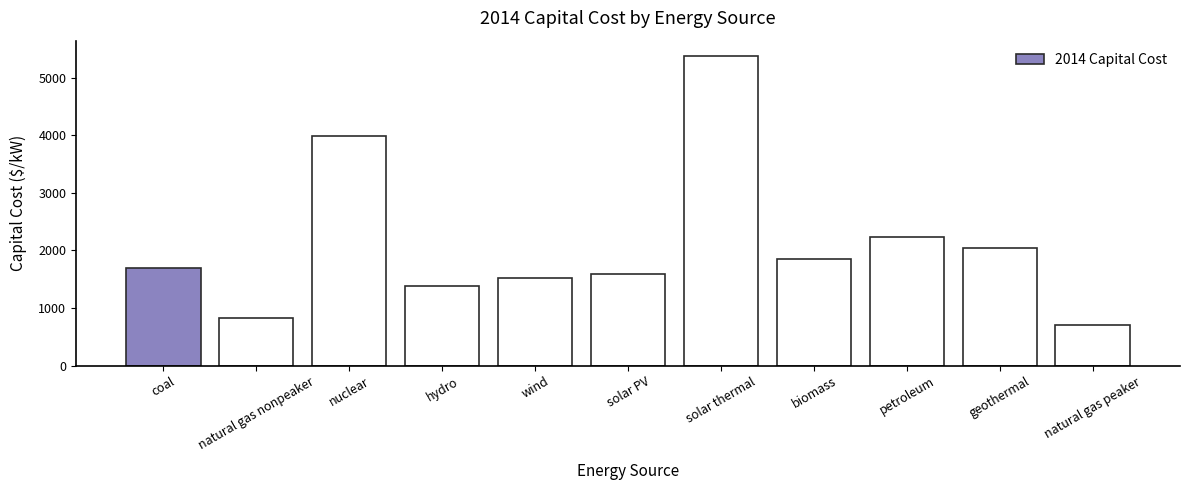

What is the sum of the values at natural gas nonpeaker and natural gas peaker?

1540.2